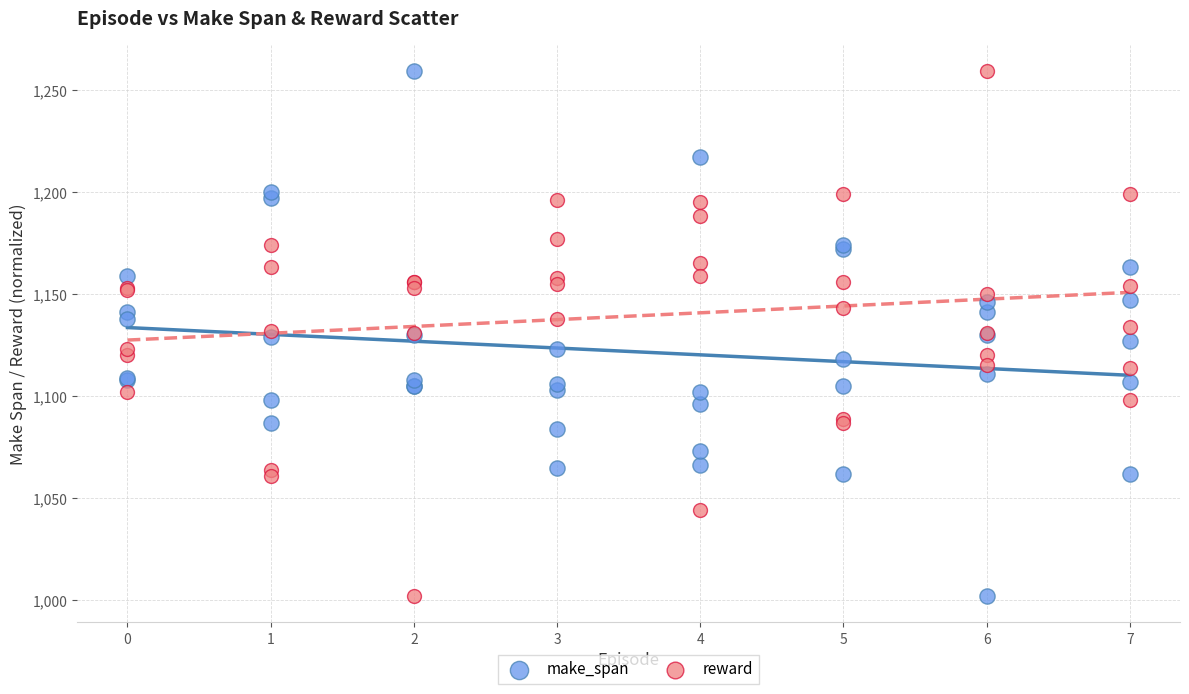

What is the X range (max minus min) for the scatter plot?

7.0